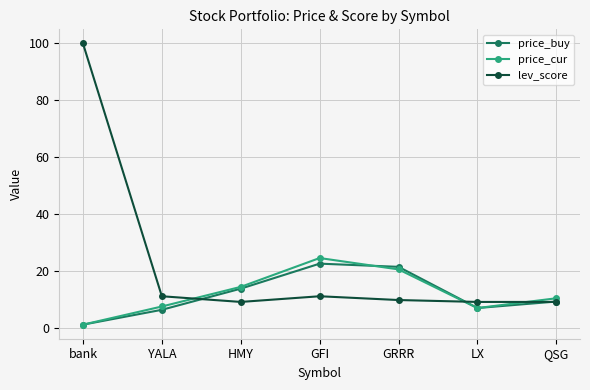

What is the label of the 1st point from the right?

QSG